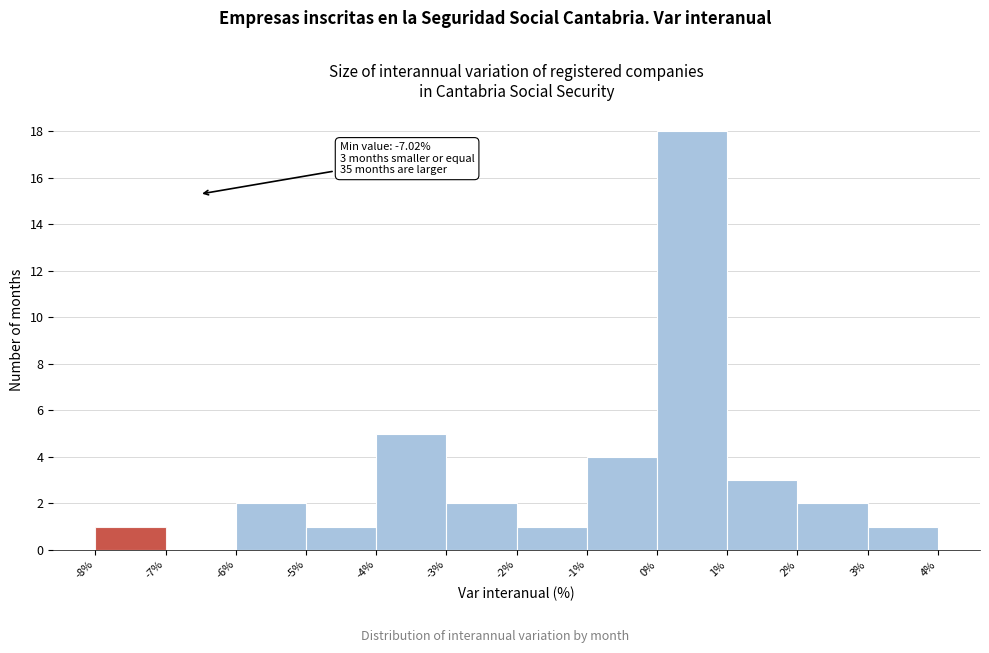

Over which range of the x-axis is the bar tallest?

0% to 1%